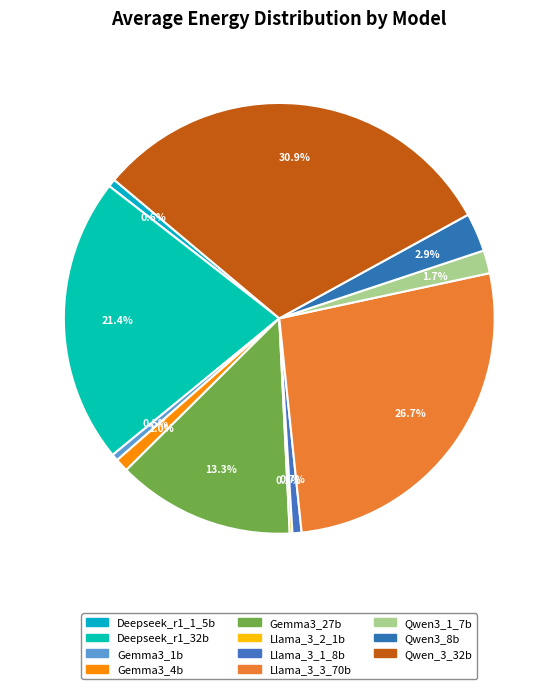

How many segments does this pie chart have?

11